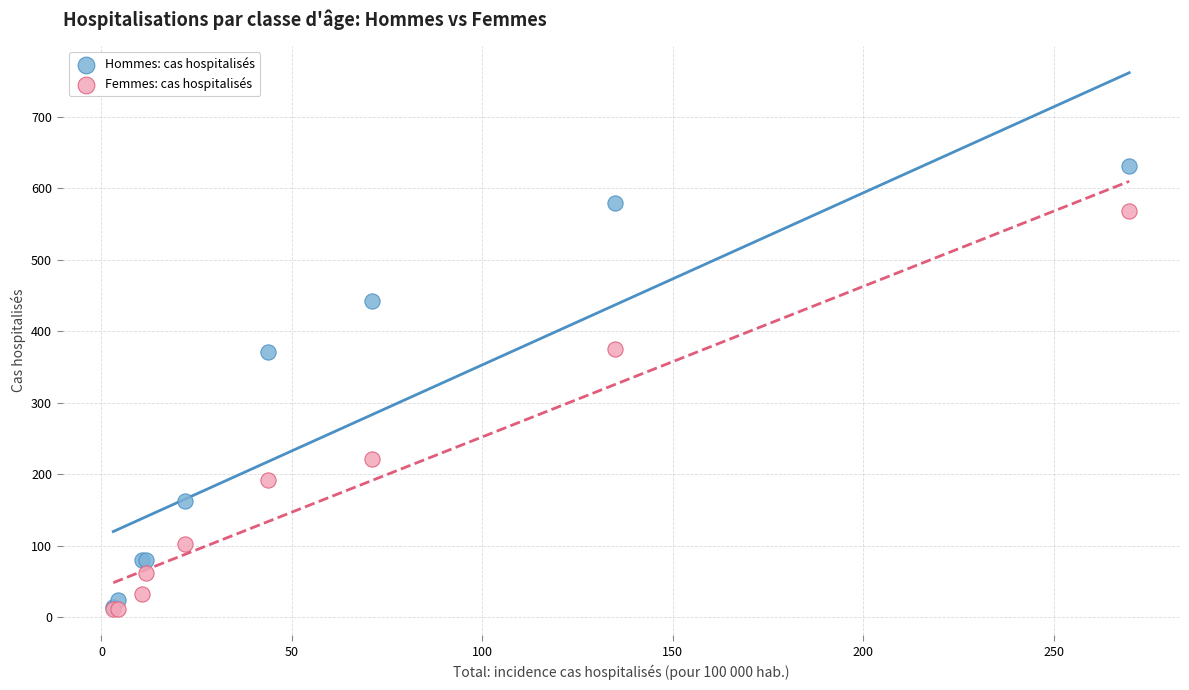

Which series reaches the maximum Y coordinate?

Hommes: cas hospitalisés